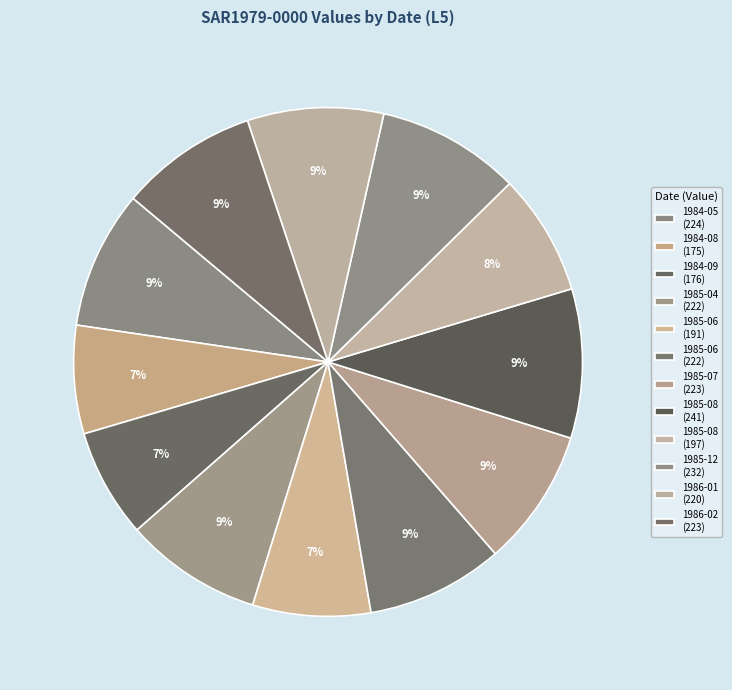

How many slices are in this pie chart?

12